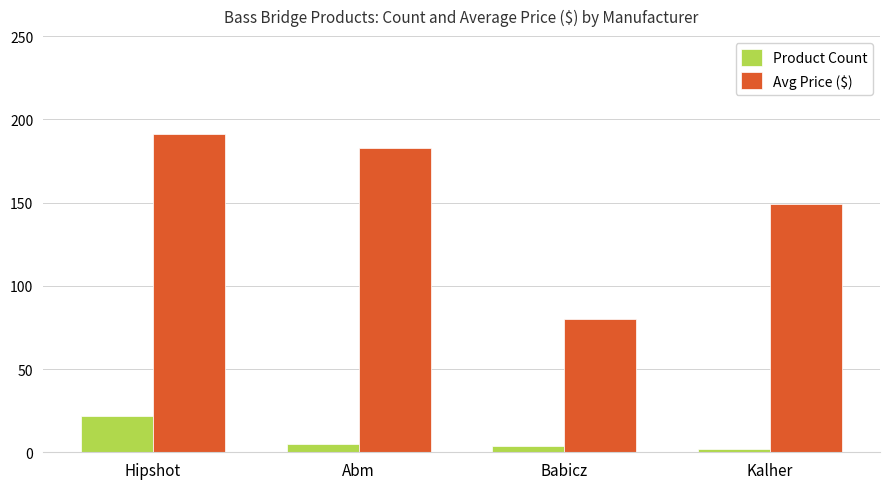

How many distinct data groups are displayed?

2